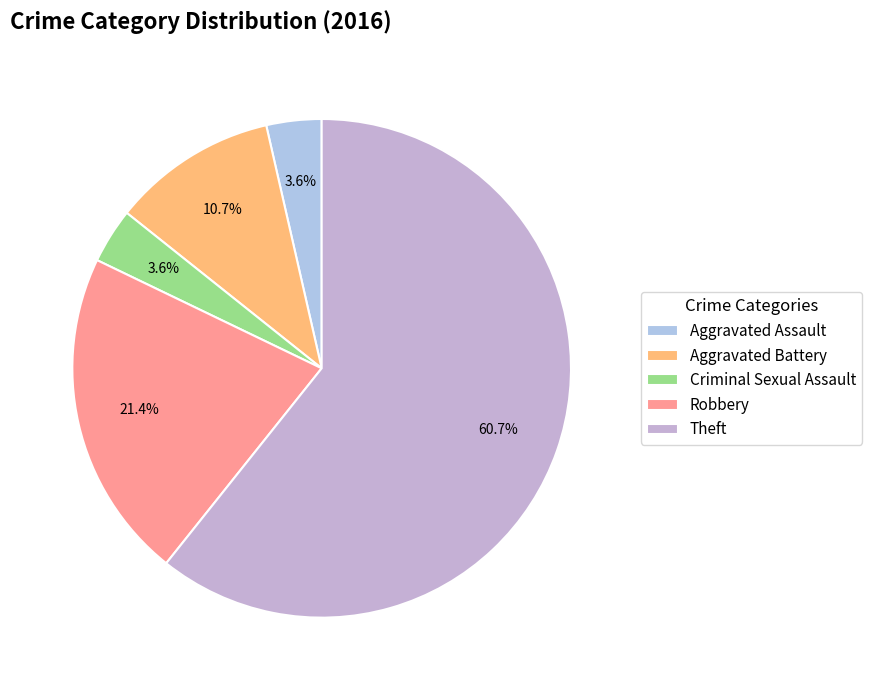

What is the ratio of the value at Robbery to the value at Criminal Sexual Assault?

6.0